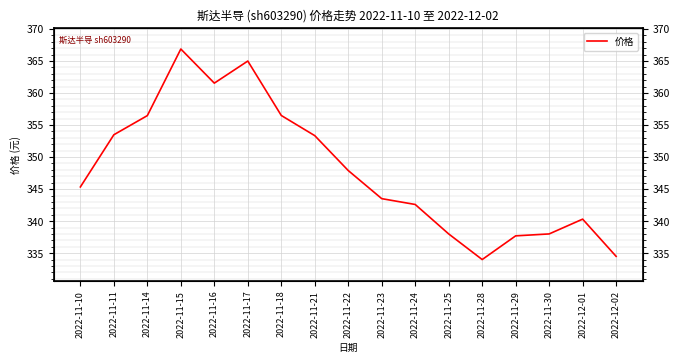

True or false: there are more than 0 points higher than both neighbors.

True